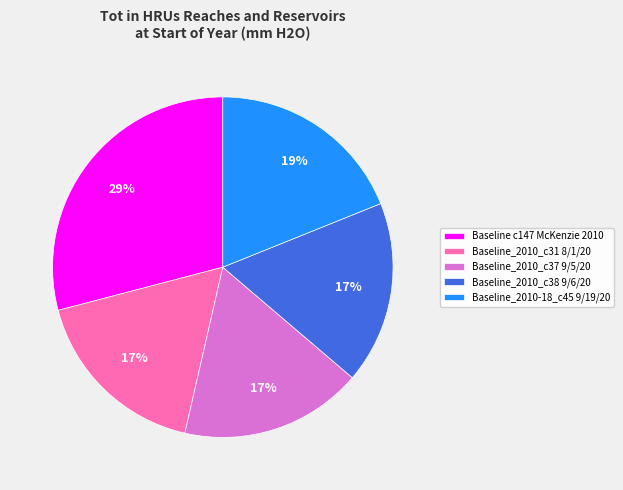

Count the number of slices in the pie.

5